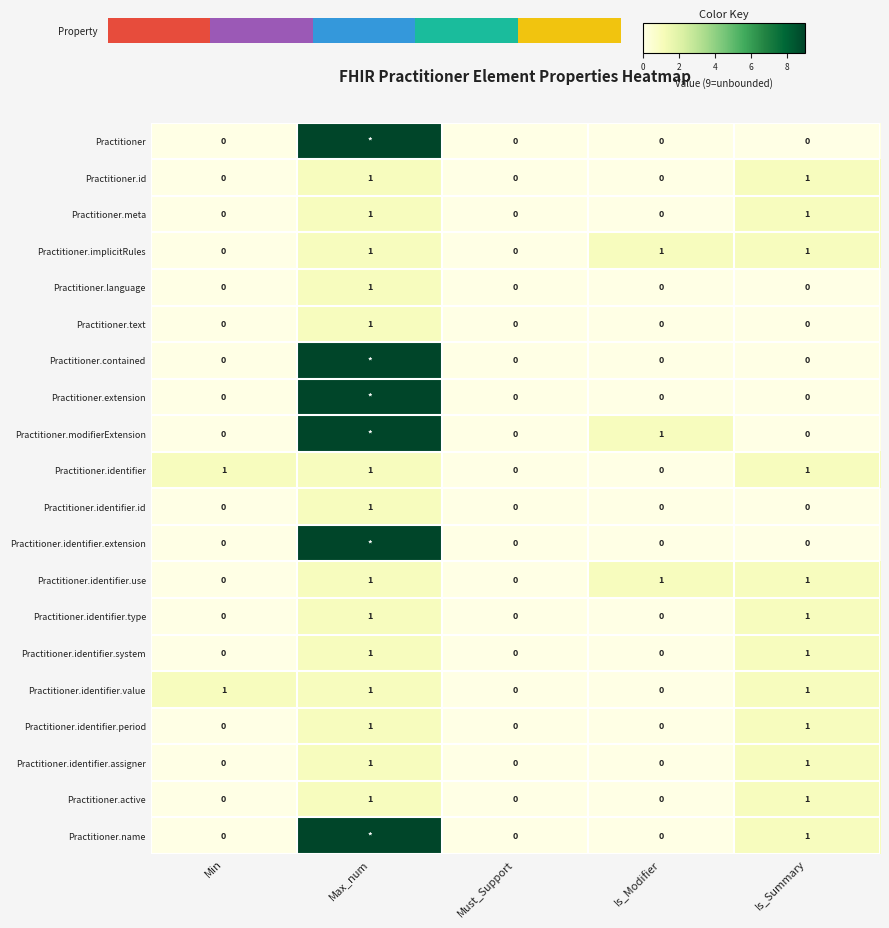

What is the difference between the maximum and minimum values in the Practitioner.identifier series?

1